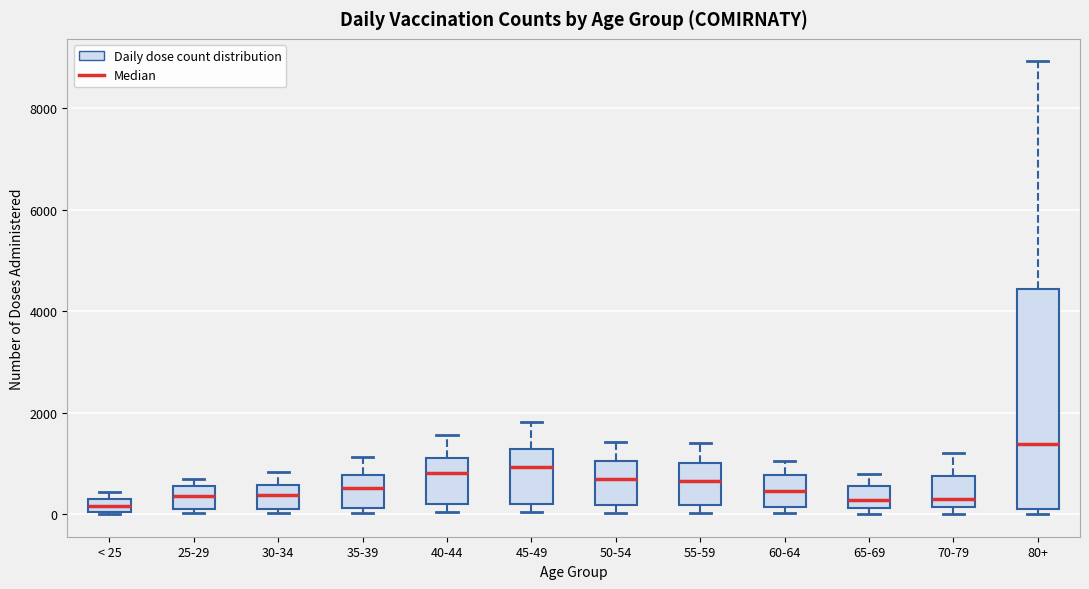

Where does the upper whisker of the box for 65-69 end on the y-axis? The values are not printed on the chart, so give them approximately, as read against the axis.

800